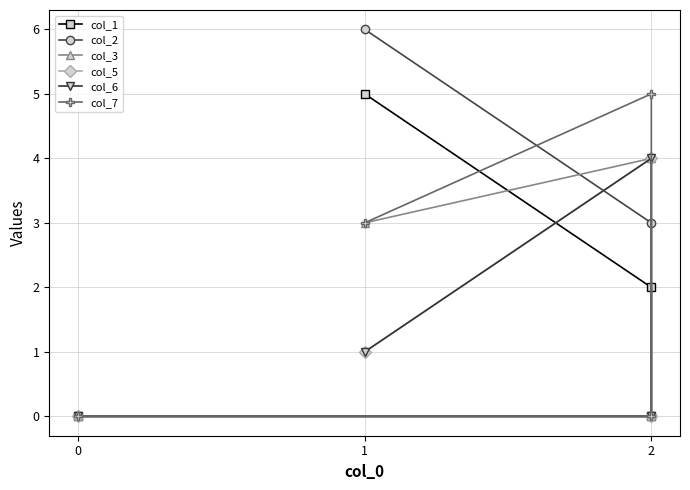

How many data points in col_5 are above 1?

1